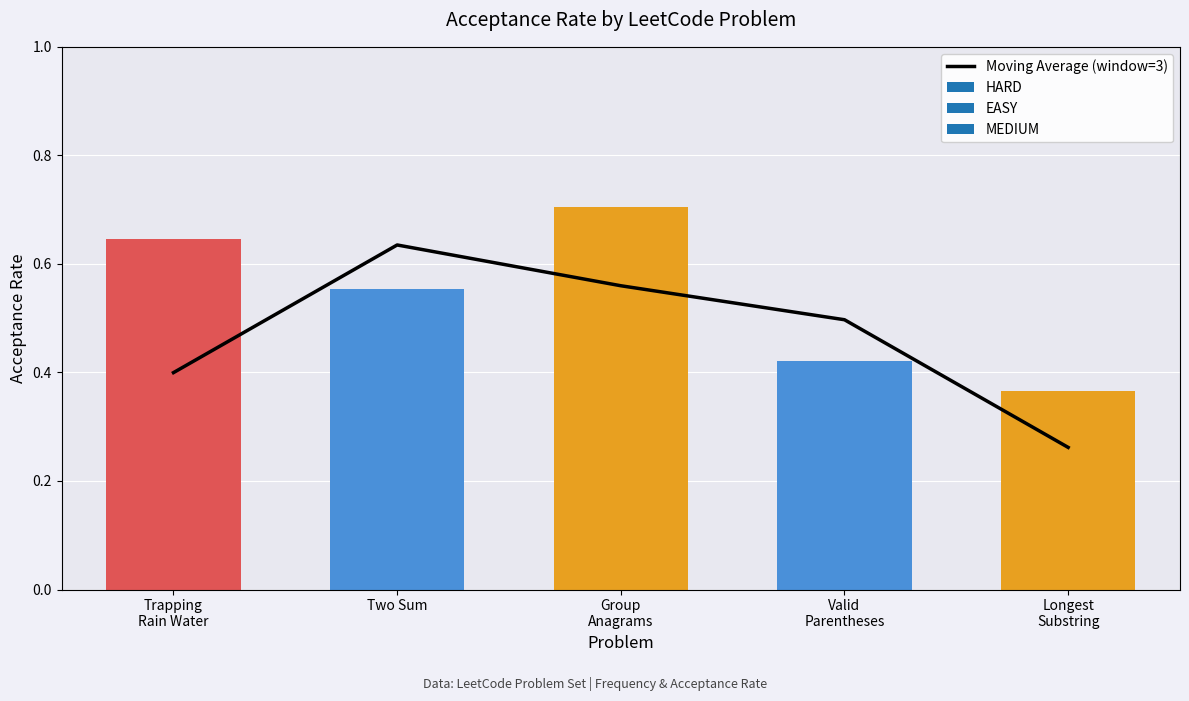

Which has a higher value, Group
Anagrams or Trapping
Rain Water?

Group
Anagrams